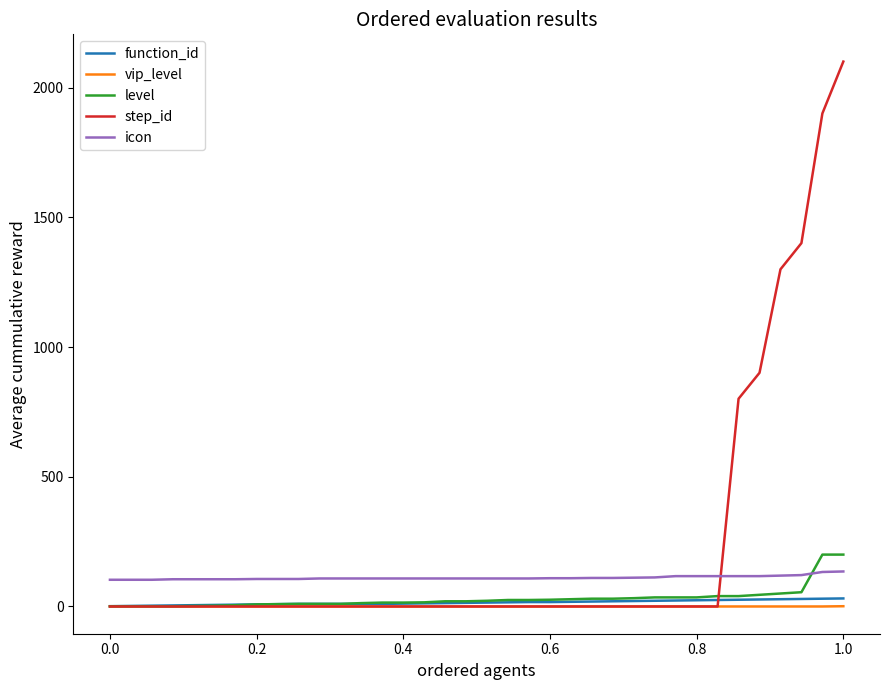

Which series has the largest total across all categories?

step_id